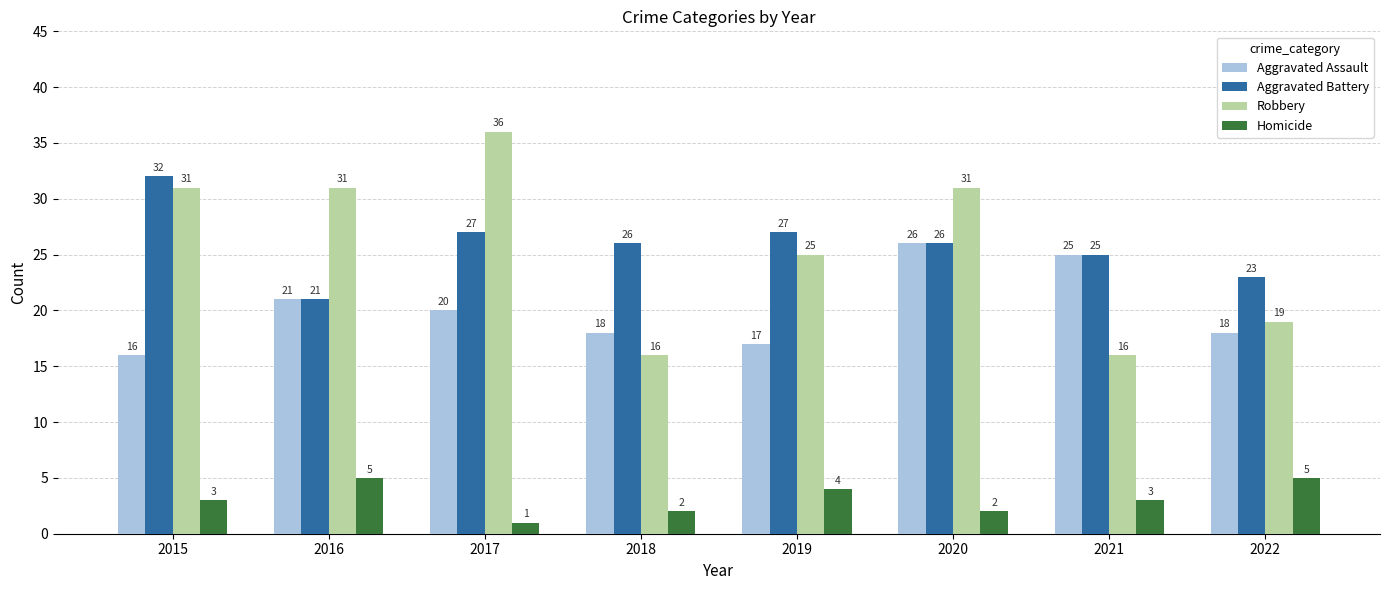

Is the value of Robbery at 2021 greater than the value of Homicide at 2020?

Yes